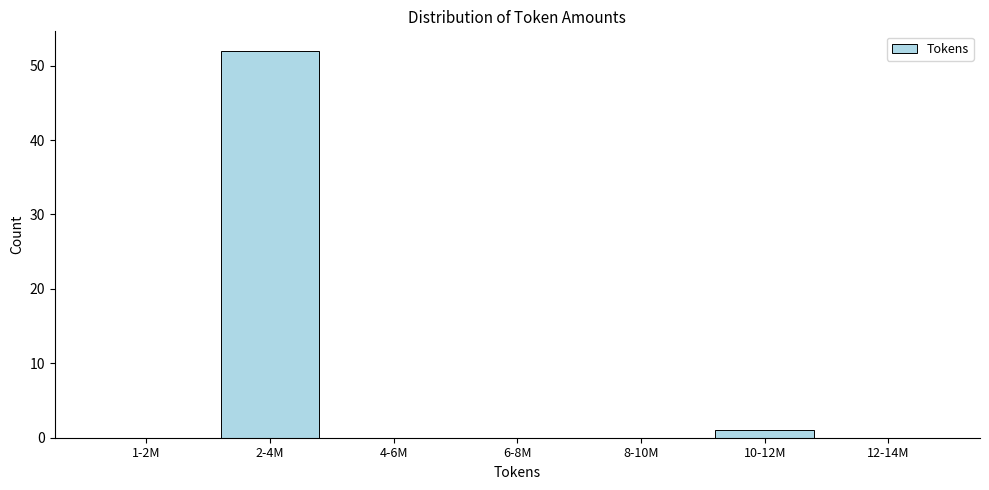

Reading left to right, what are all the values shown in this chart?

1-2M=0	2-4M=52	4-6M=0	6-8M=0	8-10M=0	10-12M=1	12-14M=0